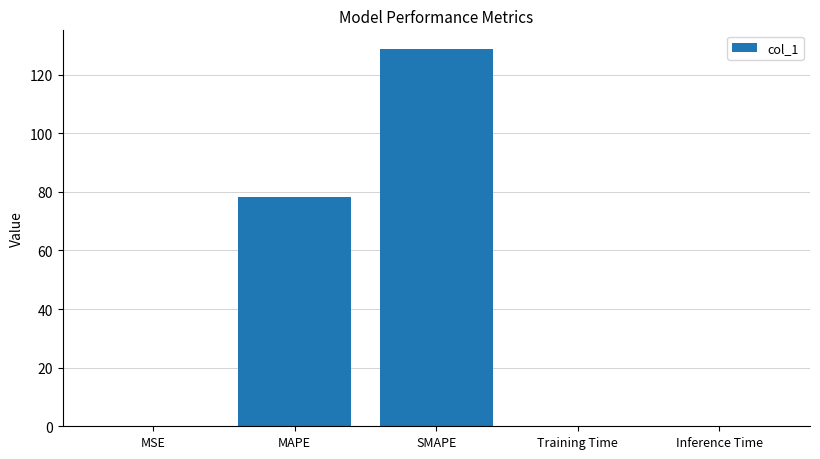

At which label is the value closest to 64?

MAPE